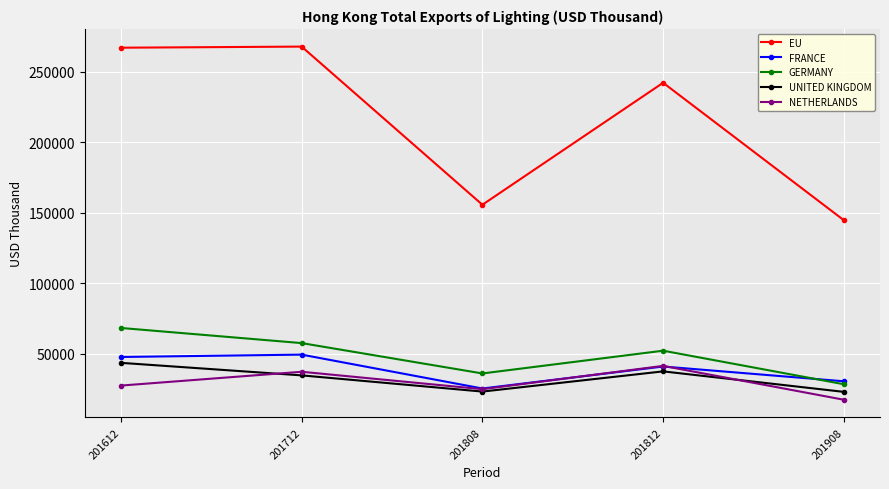

What is the spread (max minus min) of values at 201812?

204619.4